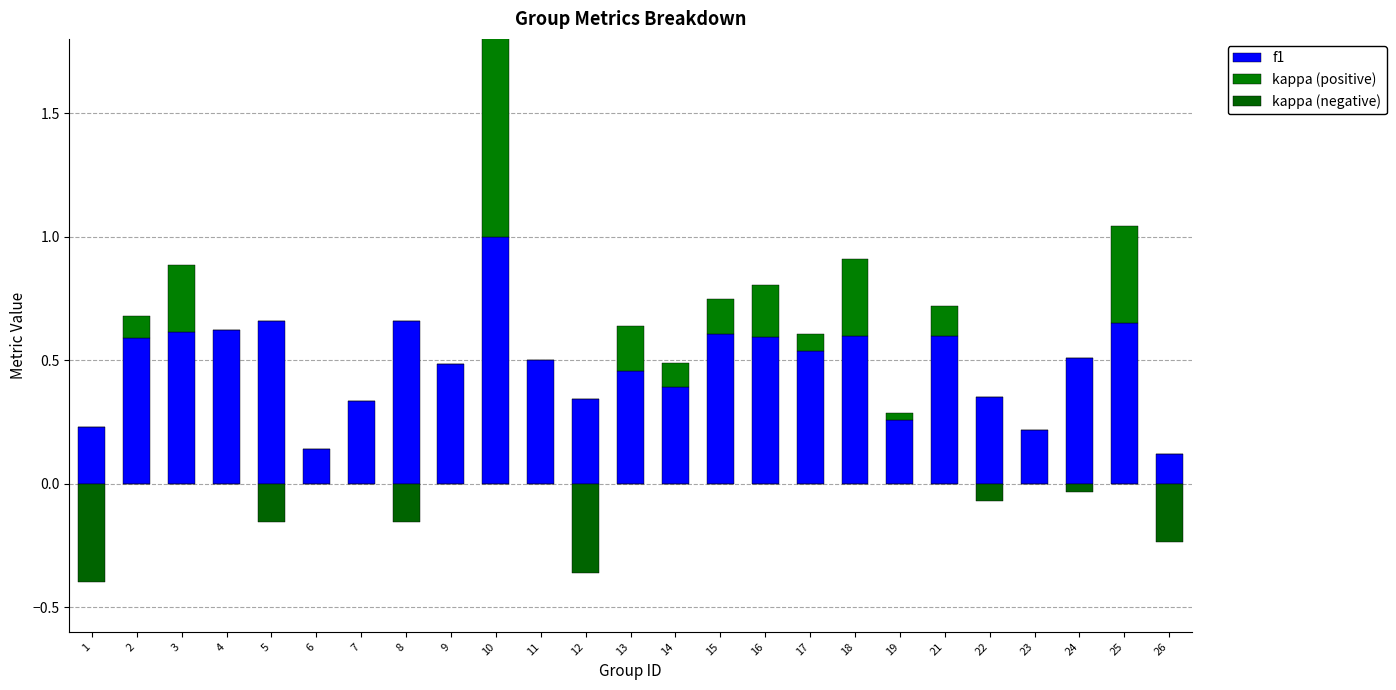

Between 4 and 14, which series saw the biggest shift?

f1